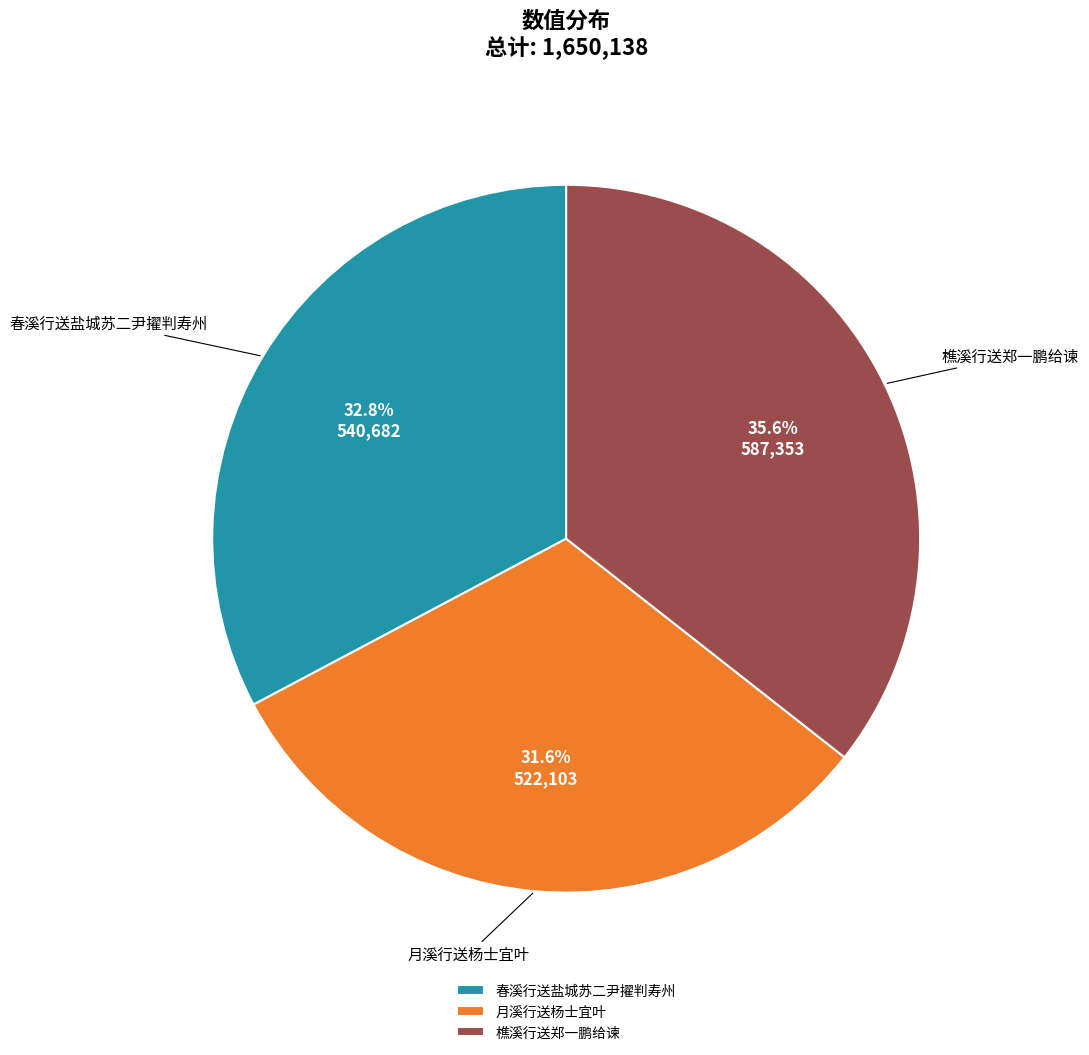

Which category has the biggest portion of the pie?

樵溪行送郑一鹏给谏